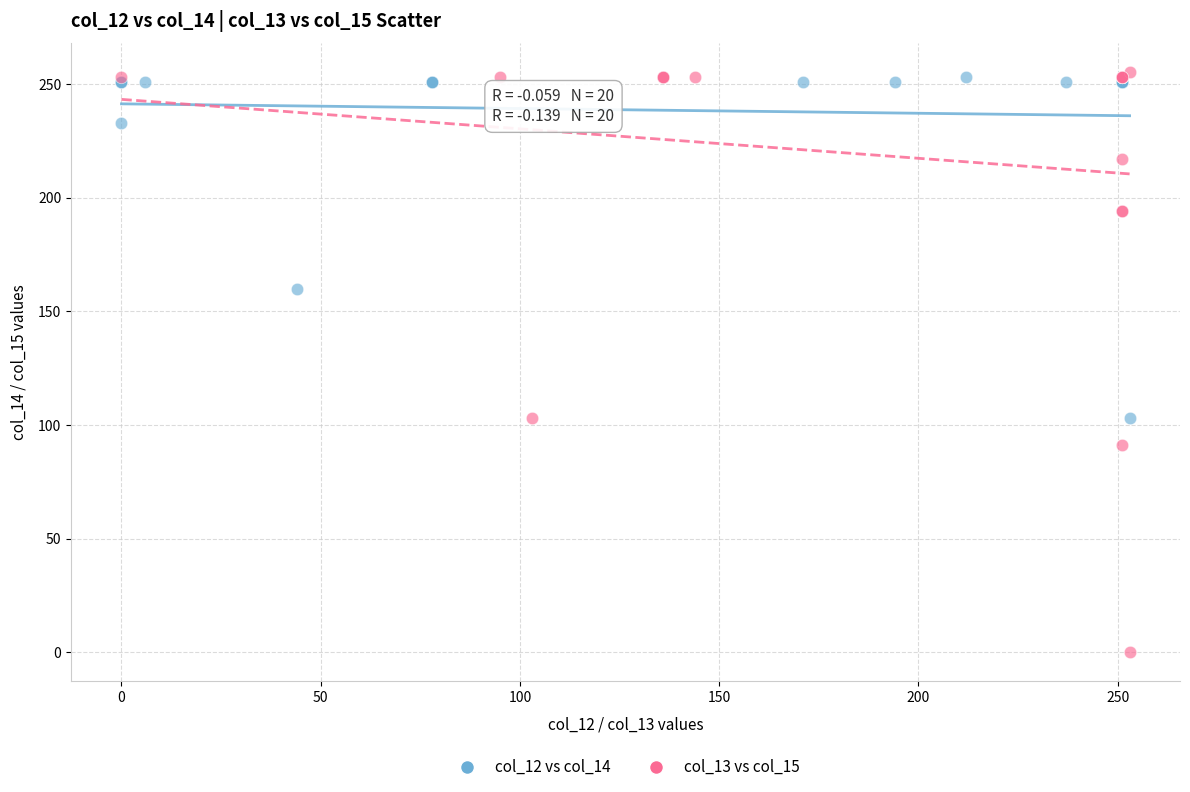

Which series has the widest spread of Y values?

col_13 vs col_15